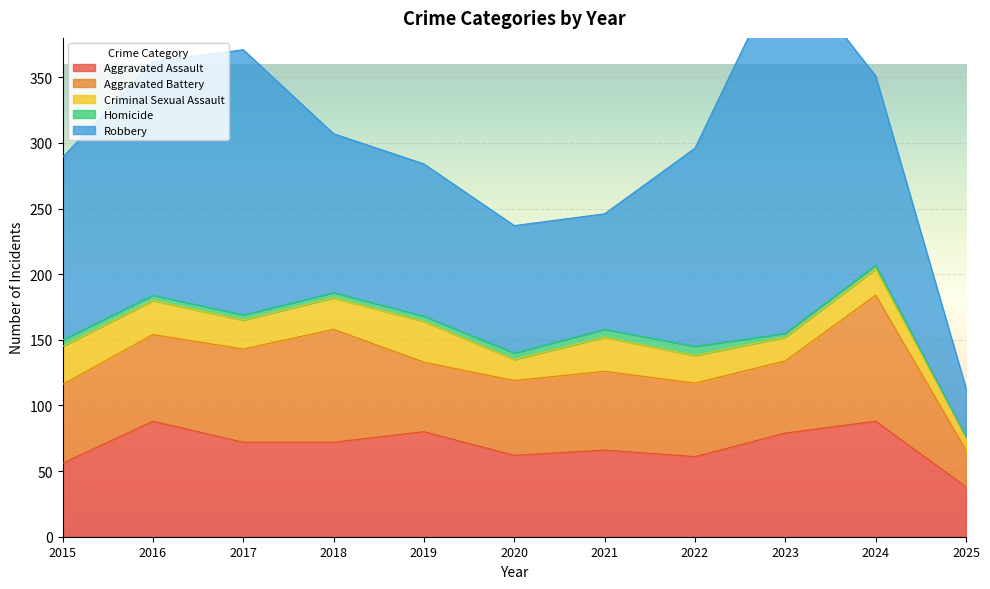

Read the Robbery value at 2018.

121